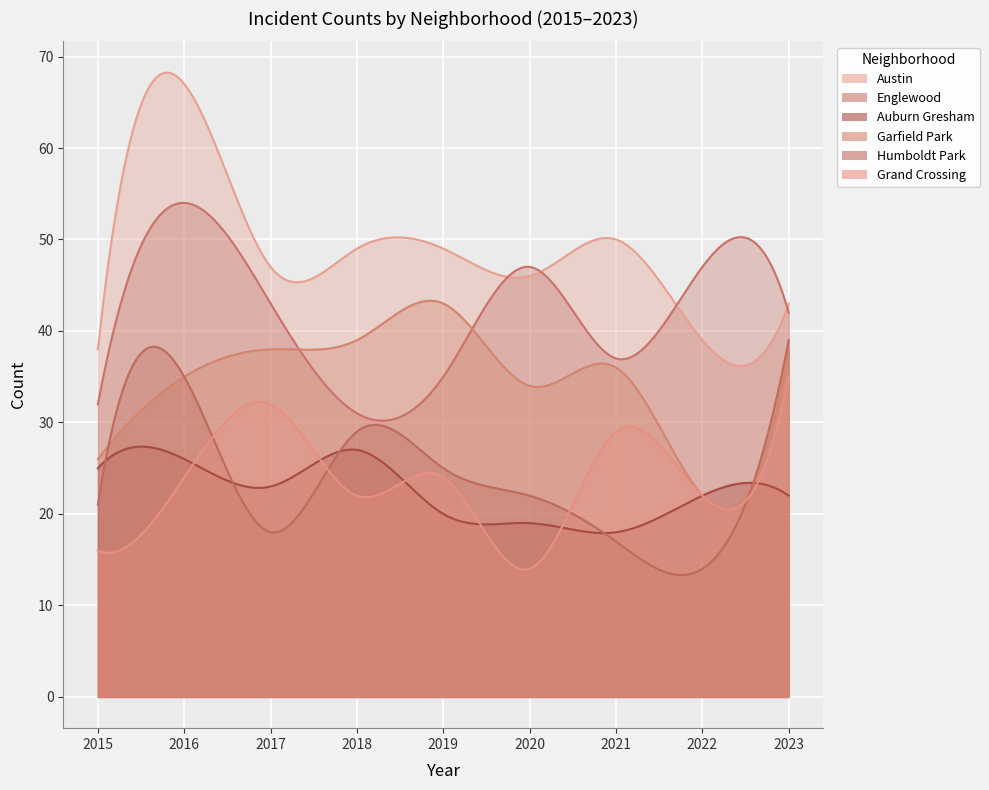

How many times do Englewood and Garfield Park cross each other?

2